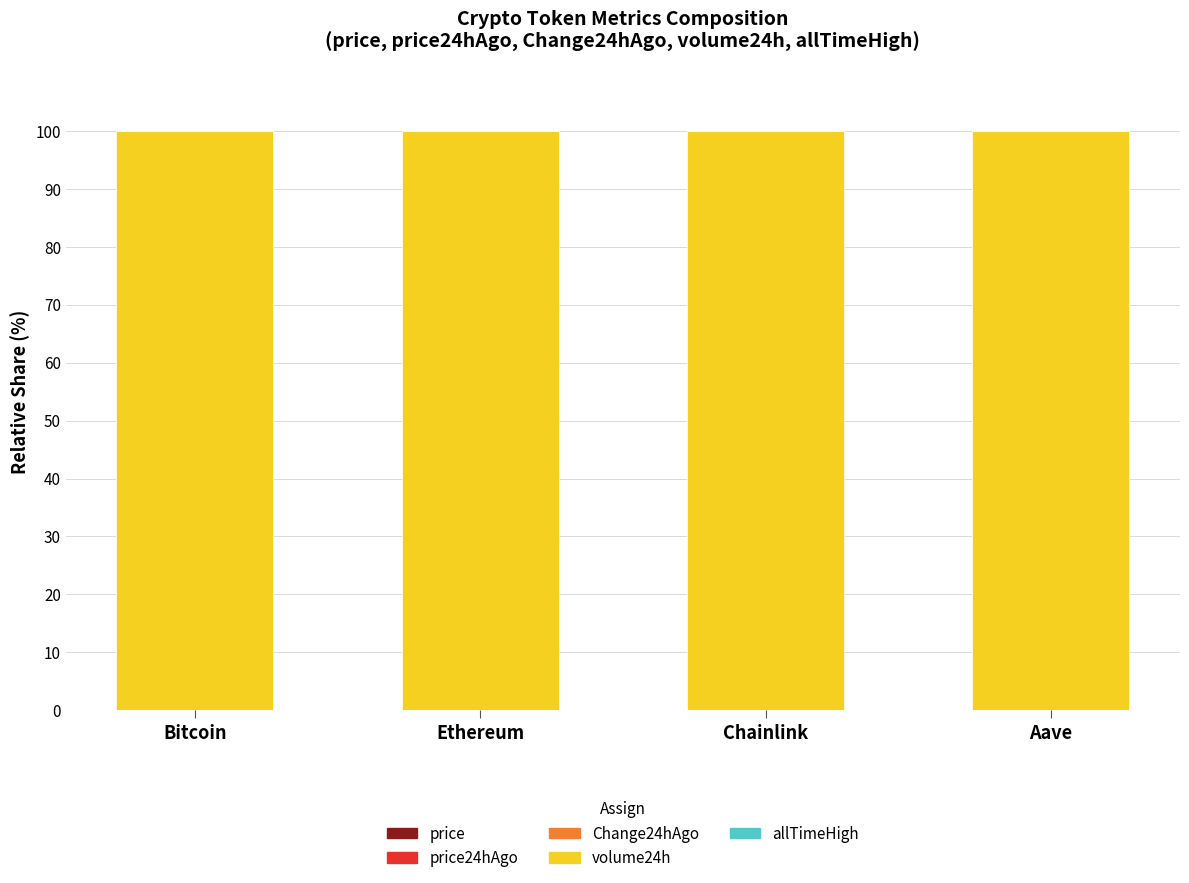

The volume24h series shows 100.0 at Aave. True or false?

True